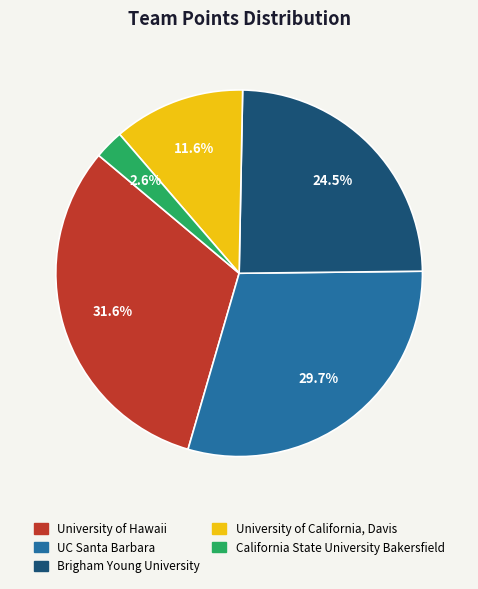

What is the largest slice in the pie chart?

University of Hawaii